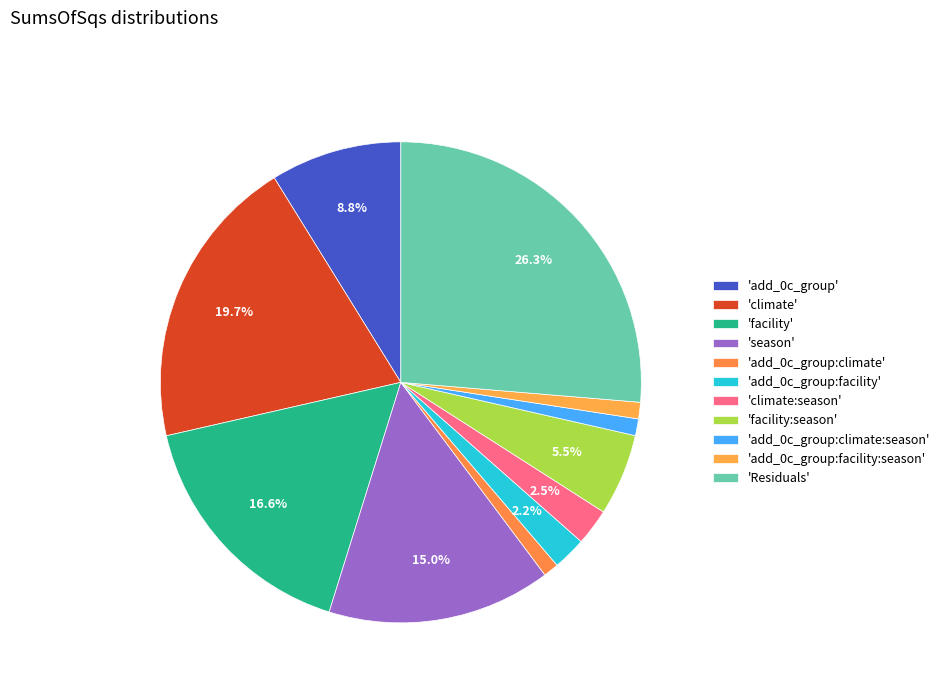

Count the number of slices in the pie.

11